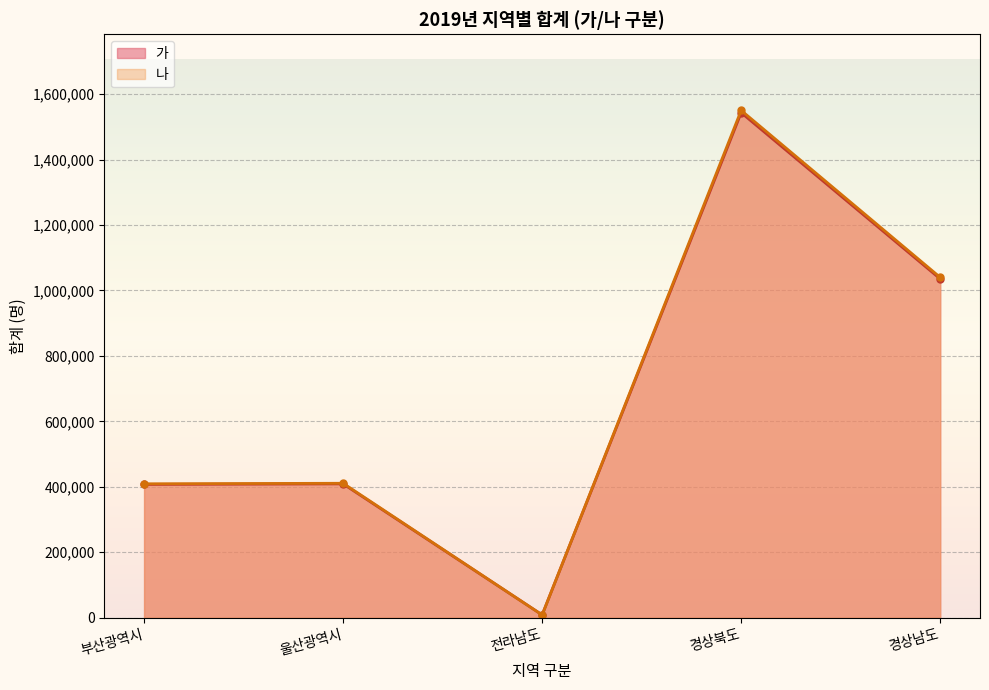

True or false: 나 and 가 intersect in this chart.

False